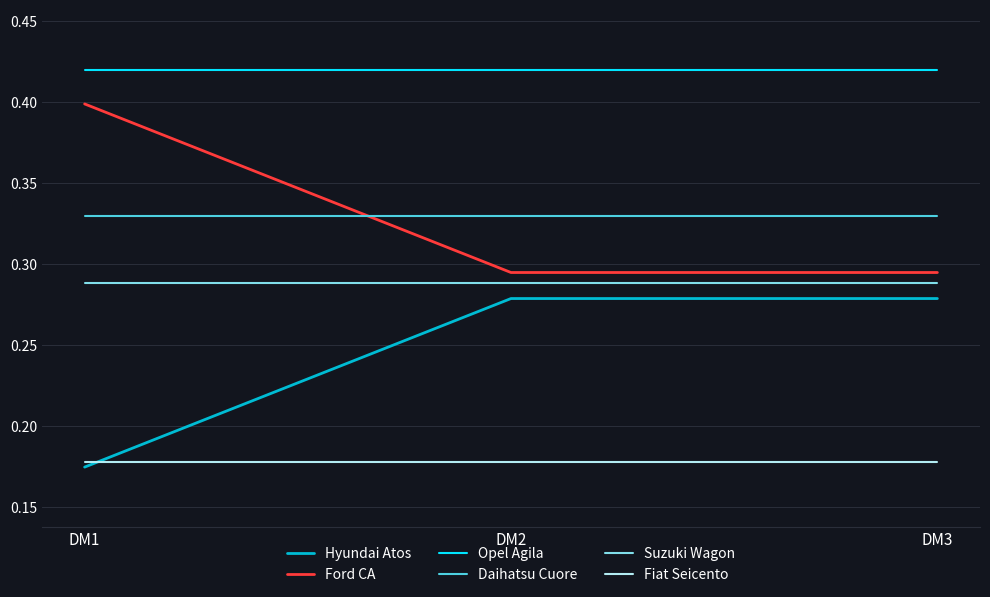

Is it true that Fiat Seicento equals 0.3 at DM2?

False